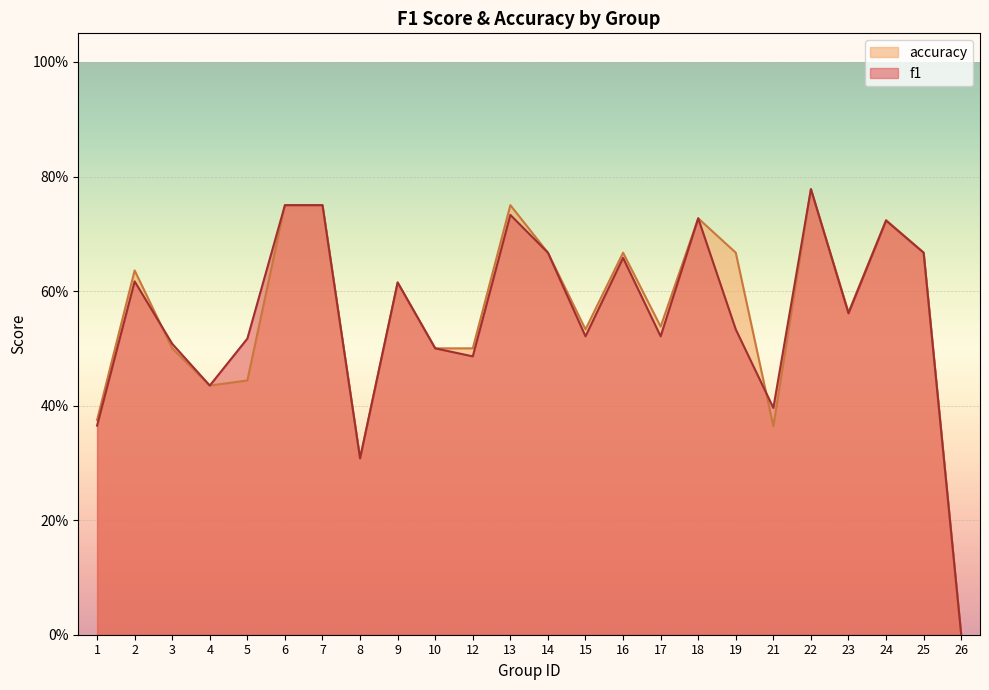

What is the difference between the maximum and minimum values in the f1 series?

0.8